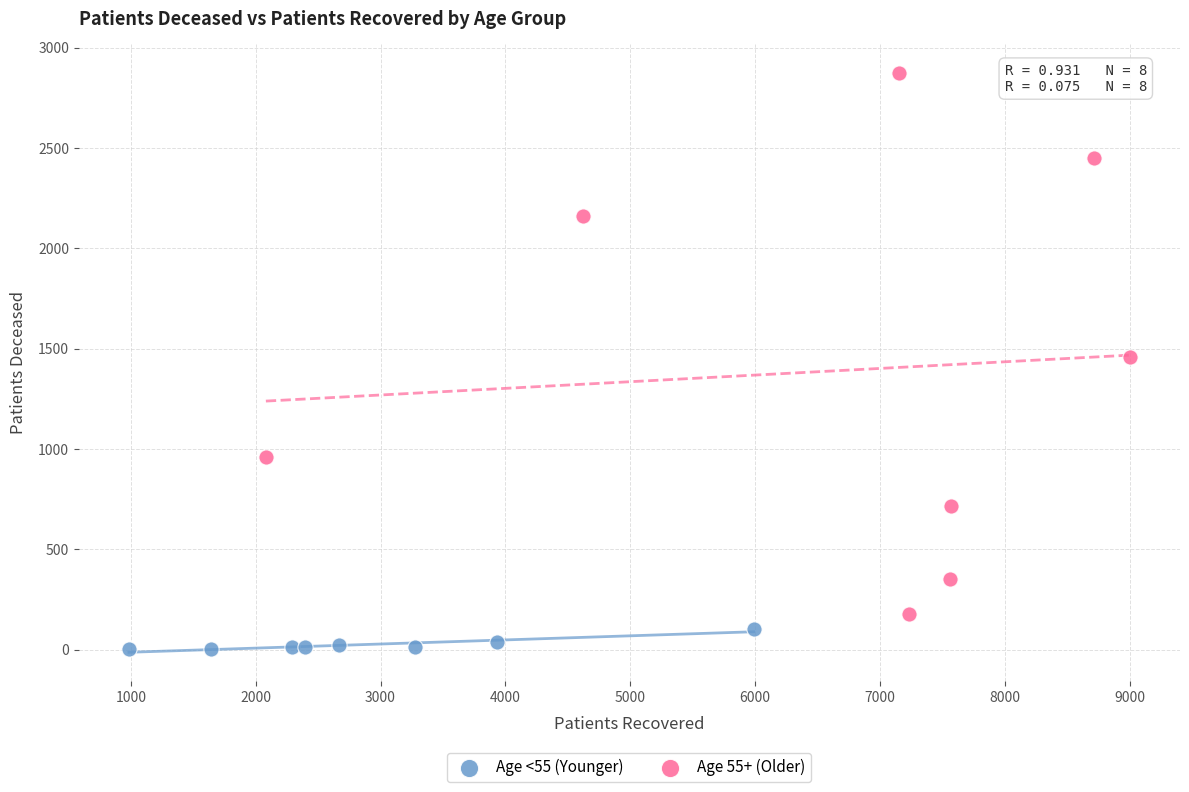

Which series contains the highest Y value?

Age 55+ (Older)